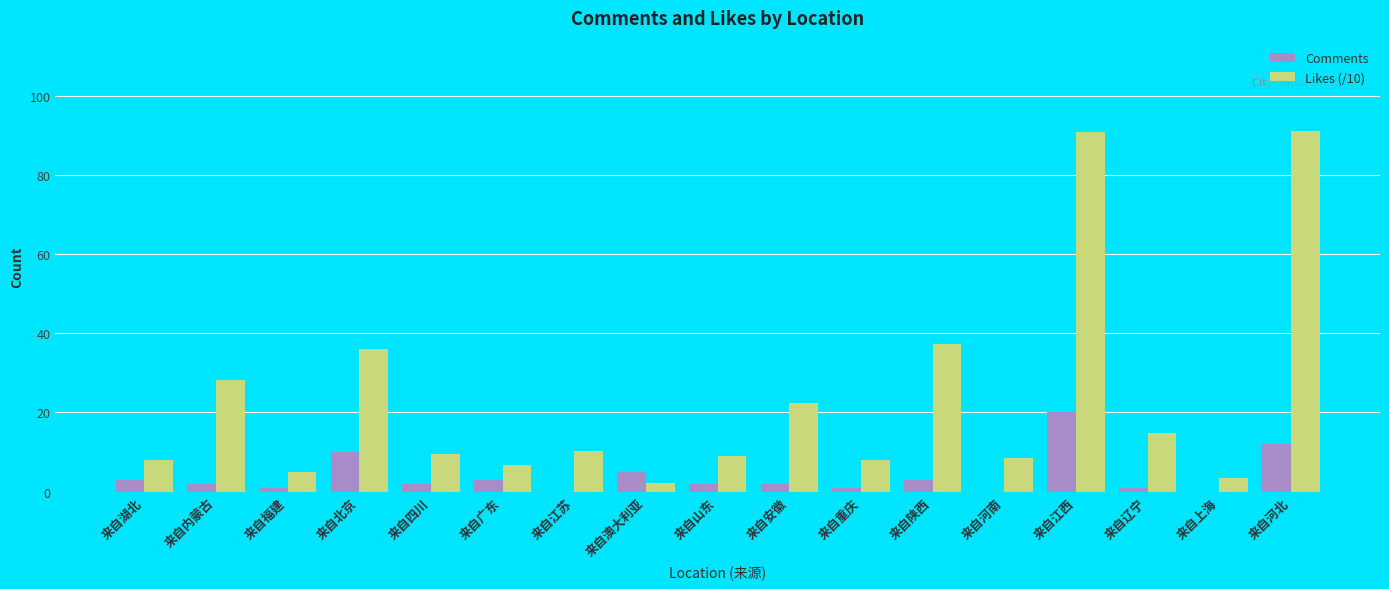

What is the greatest value displayed?

91.2